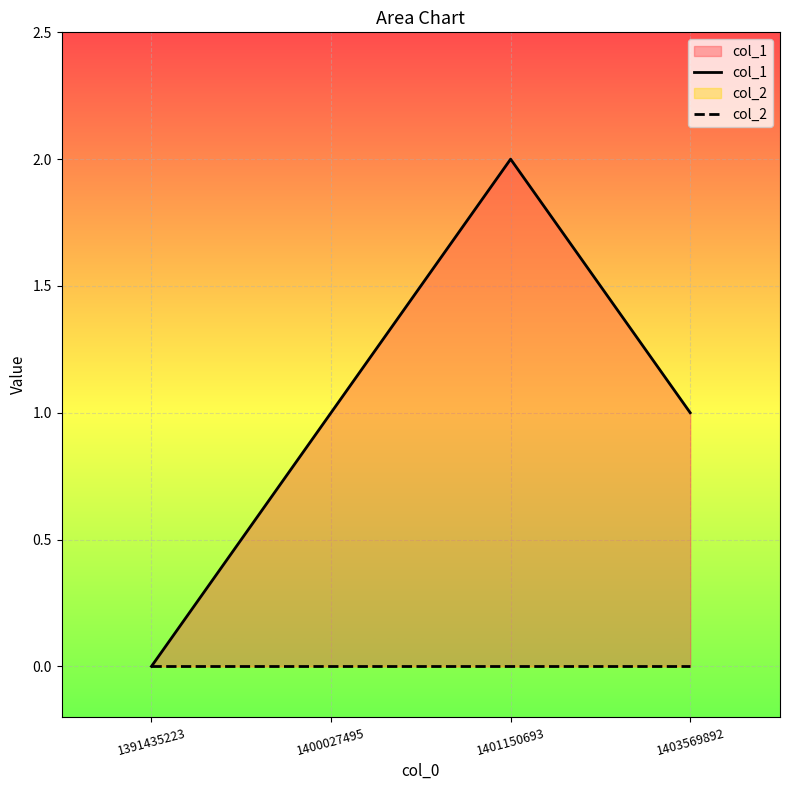

True or false: col_2 and col_1 cross at least once.

False